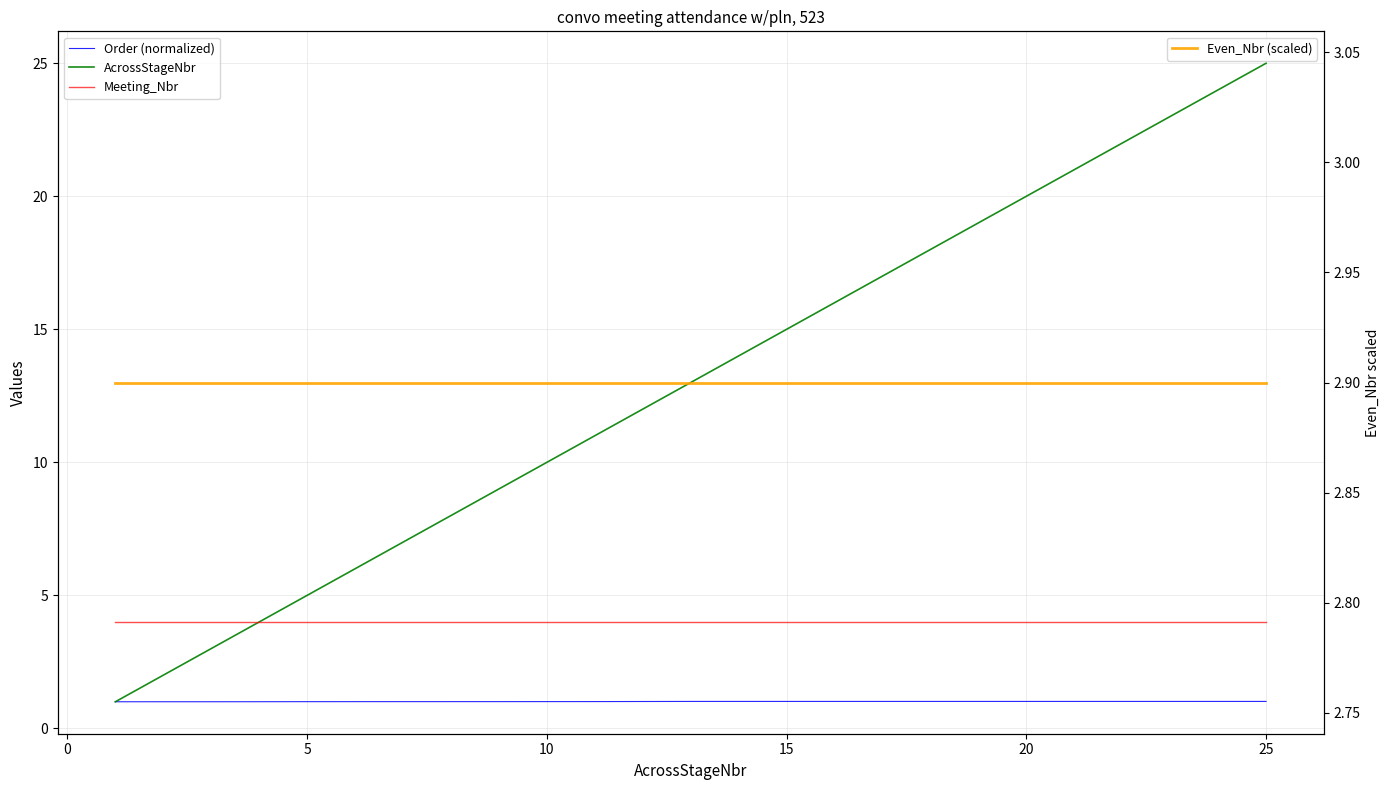

Is this an area chart (filled region under the line)?

No